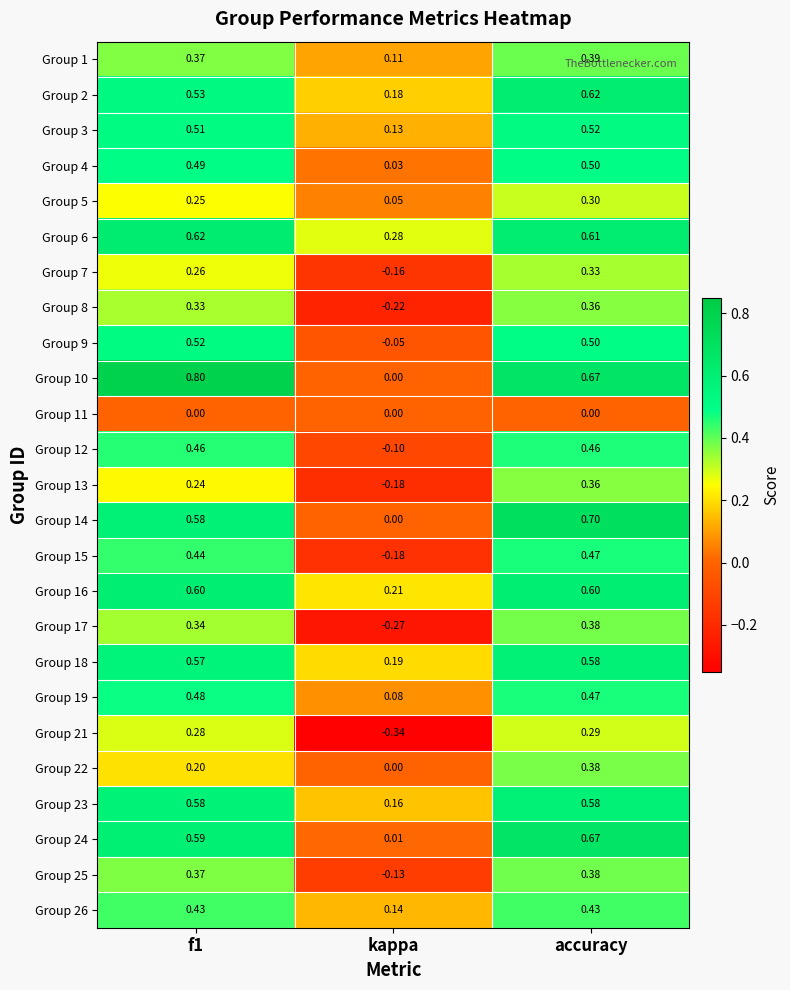

How many distinct data groups are displayed?

25